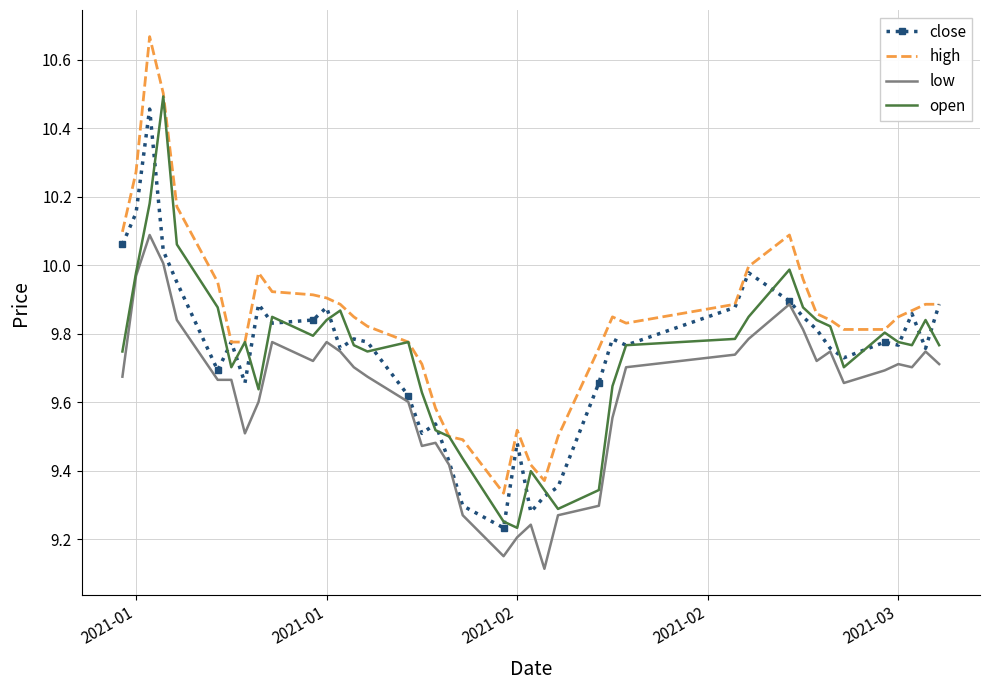

What is the smallest value displayed?

9.1